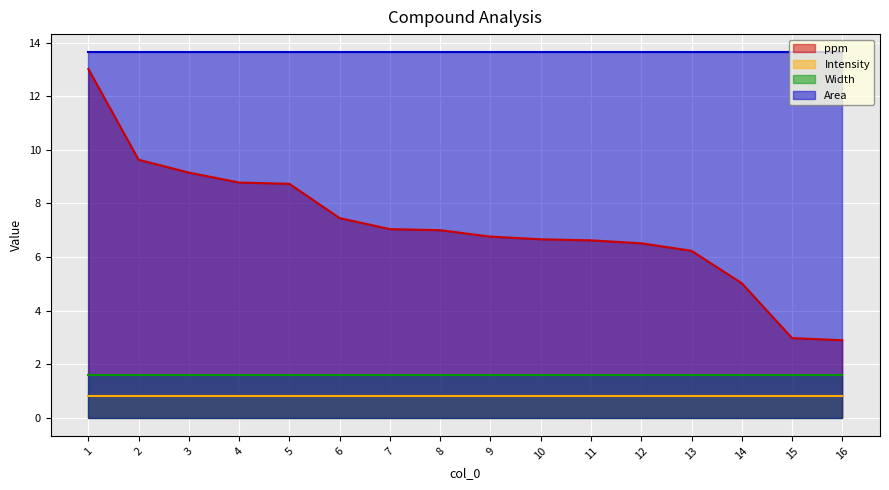

What is the difference between the highest and lowest values at 16?

12.8